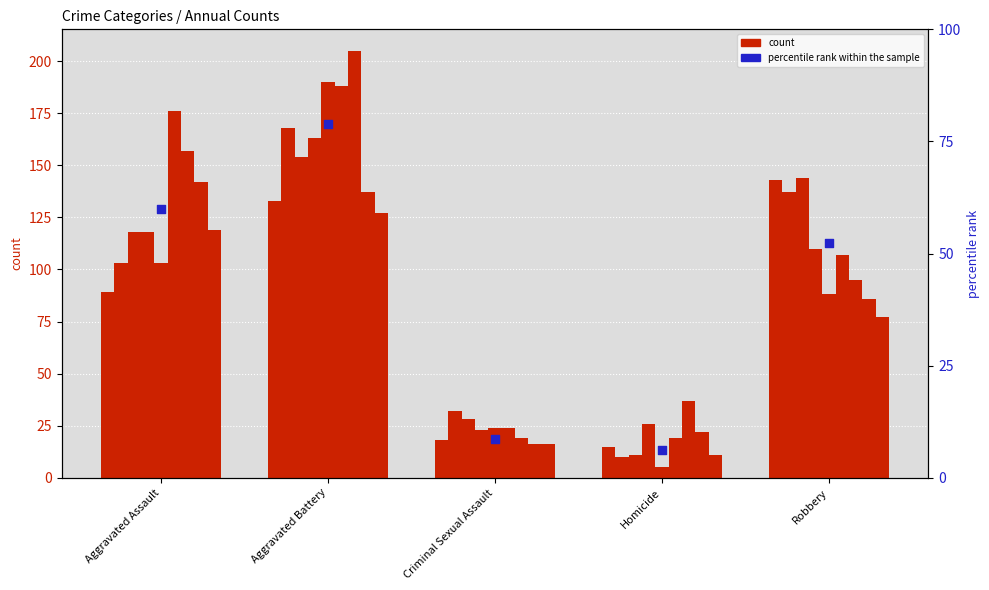

Between Homicide and Aggravated Battery, which is larger?

Aggravated Battery